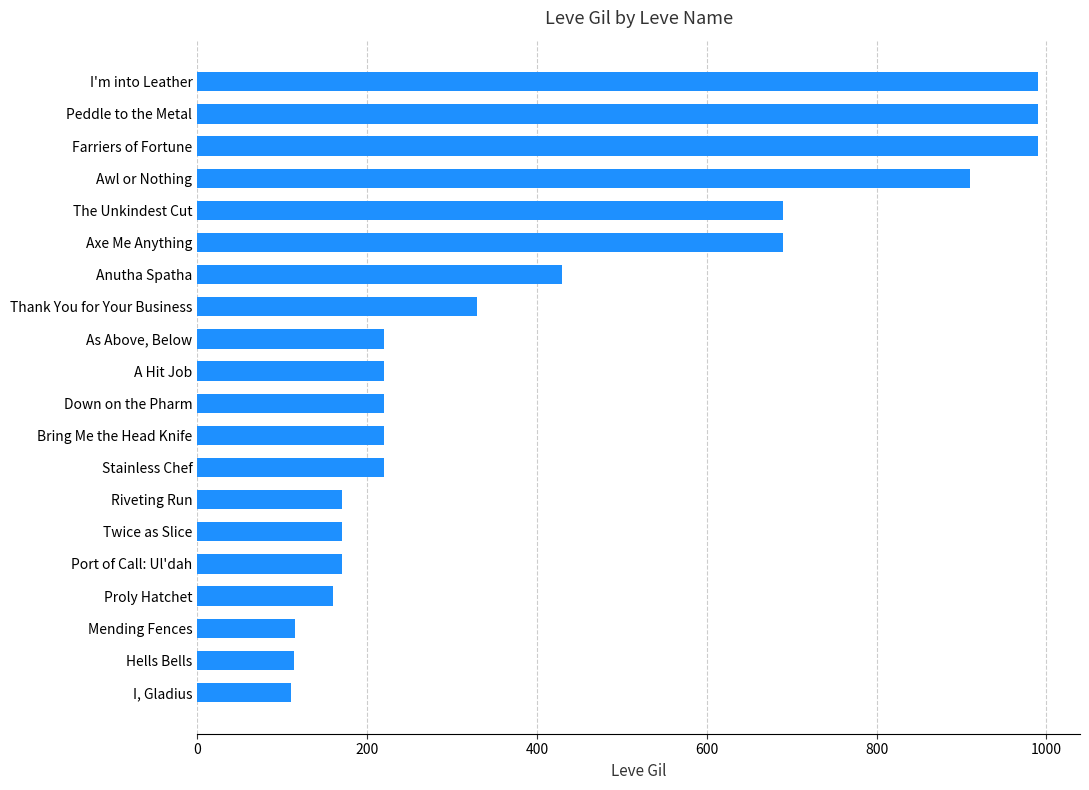

What is the greatest value displayed?

990